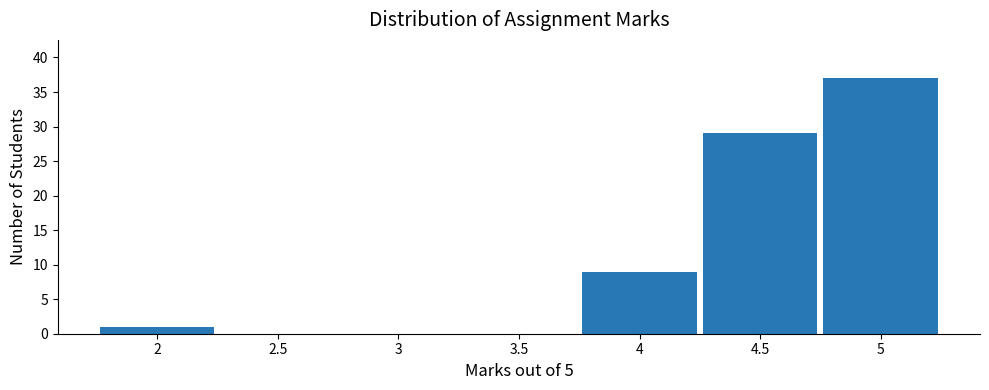

How tall is the bar that spans 1.75 to 2.25 on the x-axis? The values are not printed on the chart, so give them approximately, as read against the axis.

1